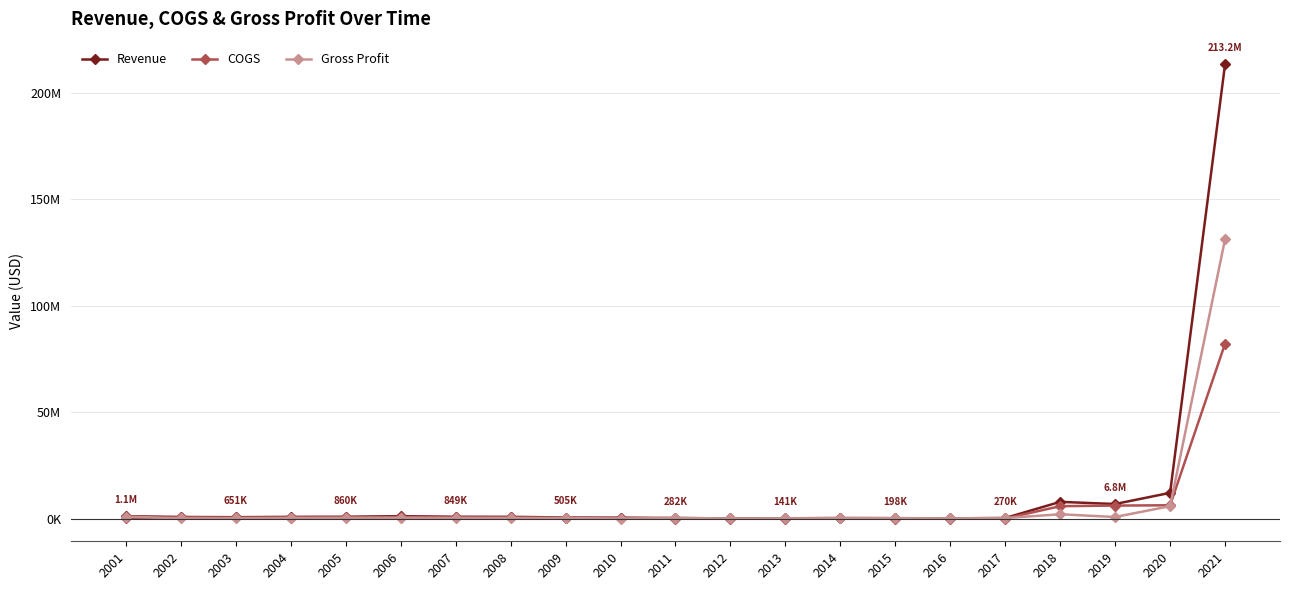

What is the lowest value of the Revenue series?

62128